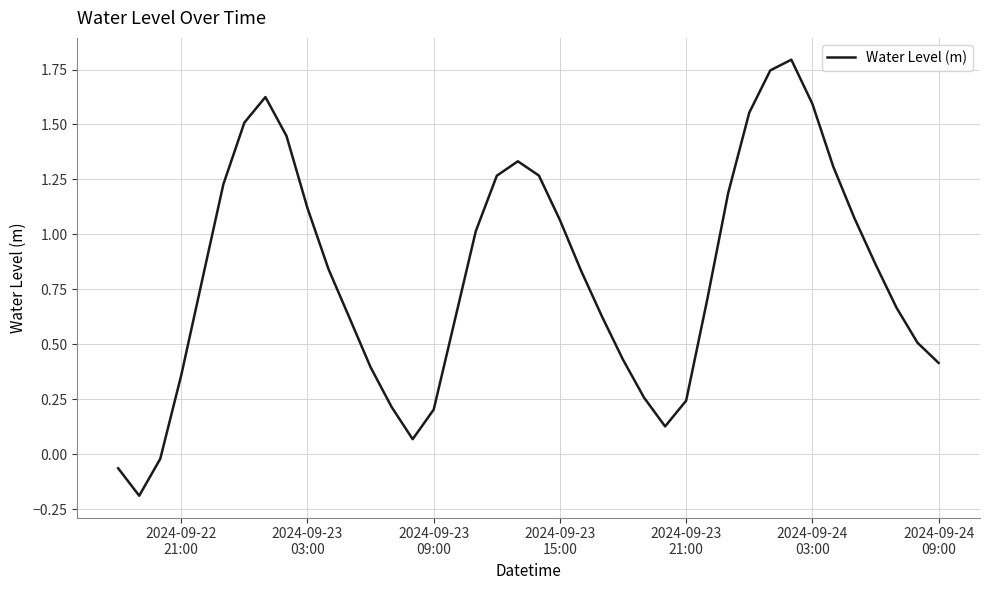

What is the maximum value shown in the chart?

1.8